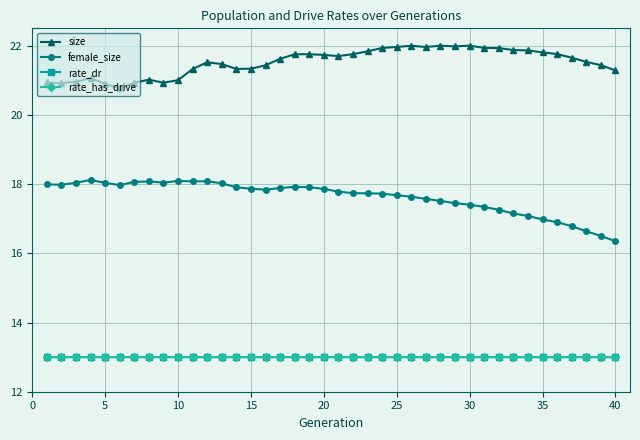

True or false: rate_dr and size cross at least once.

False